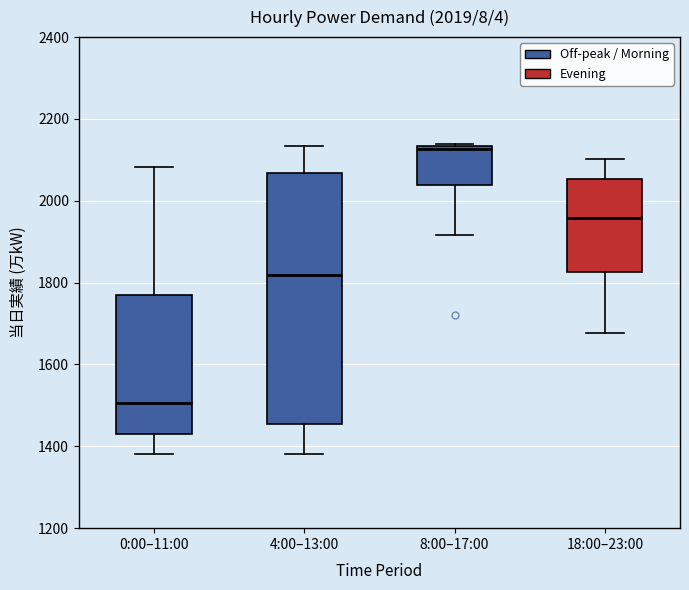

Which box is the tallest, from its lower edge to its upper edge?

4:00–13:00